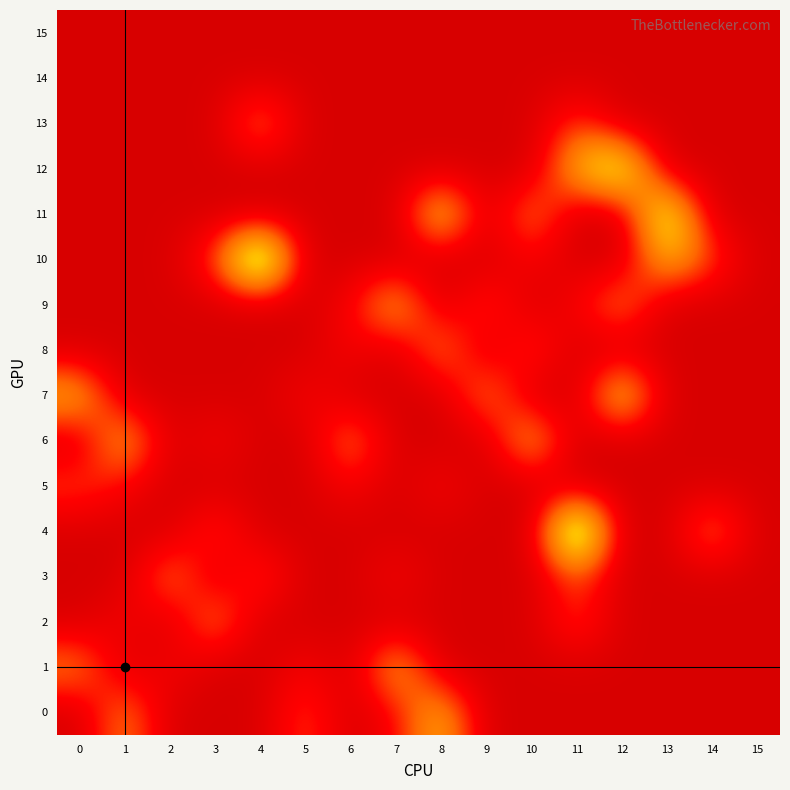

At how many categories does at least one series exceed 1?

15